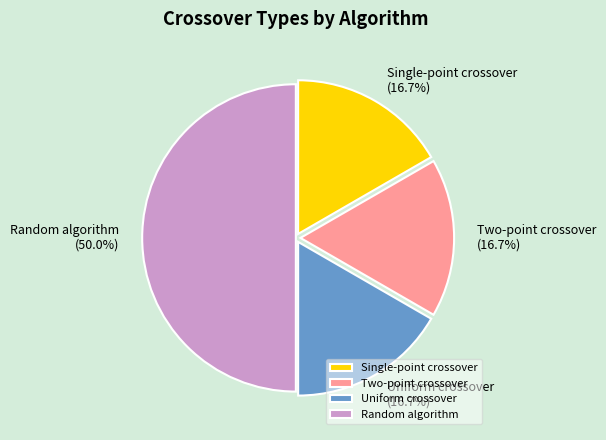

Which category has the biggest portion of the pie?

Random algorithm